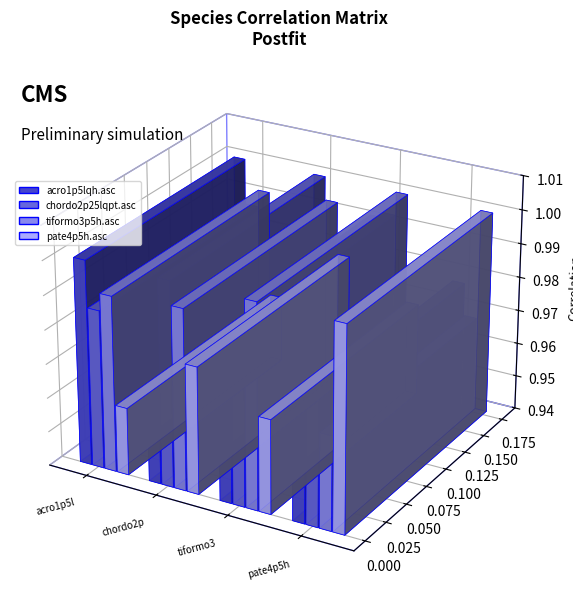

Which series has the largest total across all categories?

chordo2p25lqpt.asc